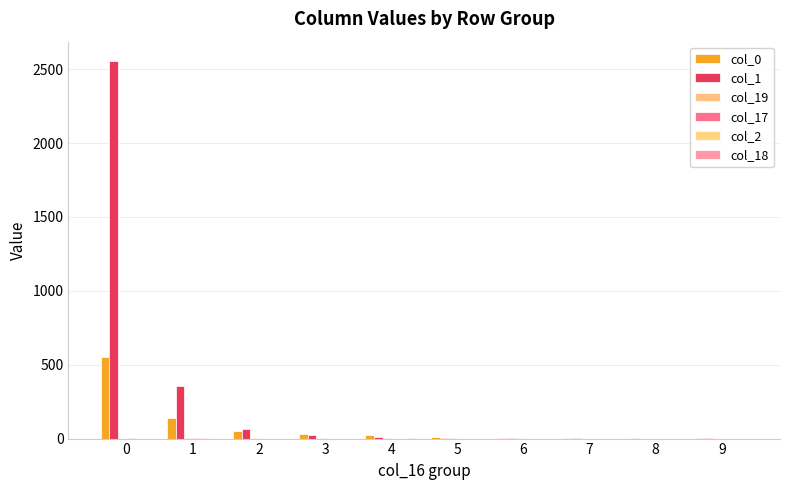

Rank the categories by col_19 value from lowest to highest.

0, 7, 8, 9, 3, 5, 6, 4, 1, 2